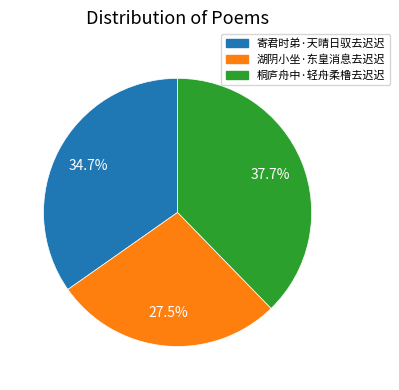

What percentage do 桐庐舟中·轻舟柔橹去迟迟 and 湖阴小坐·东皇消息去迟迟 together represent?

65.3%